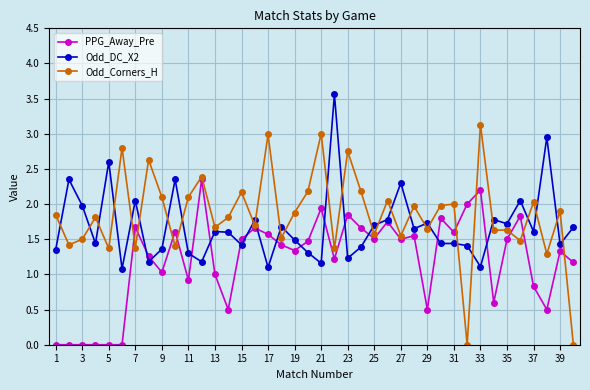

Which series ends up on top after the final intersection of Odd_DC_X2 and Odd_Corners_H?

Odd_DC_X2